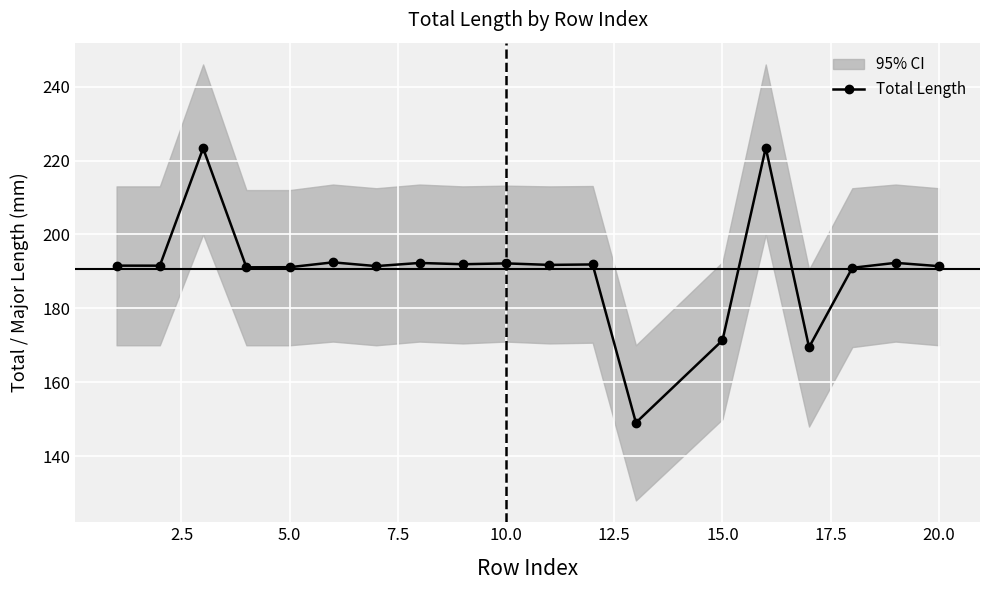

What is the difference between the maximum and minimum values?

74.4